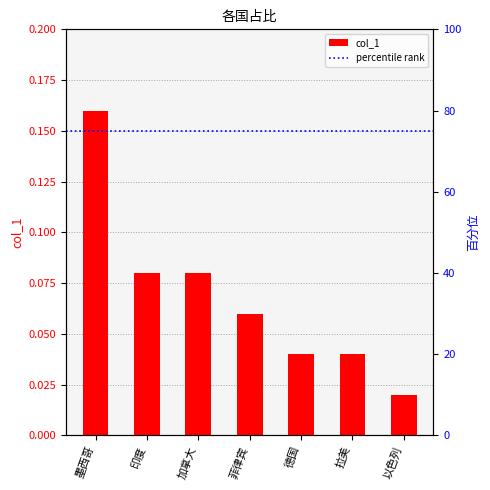

What is the label of the 2nd bar from the left?

印度